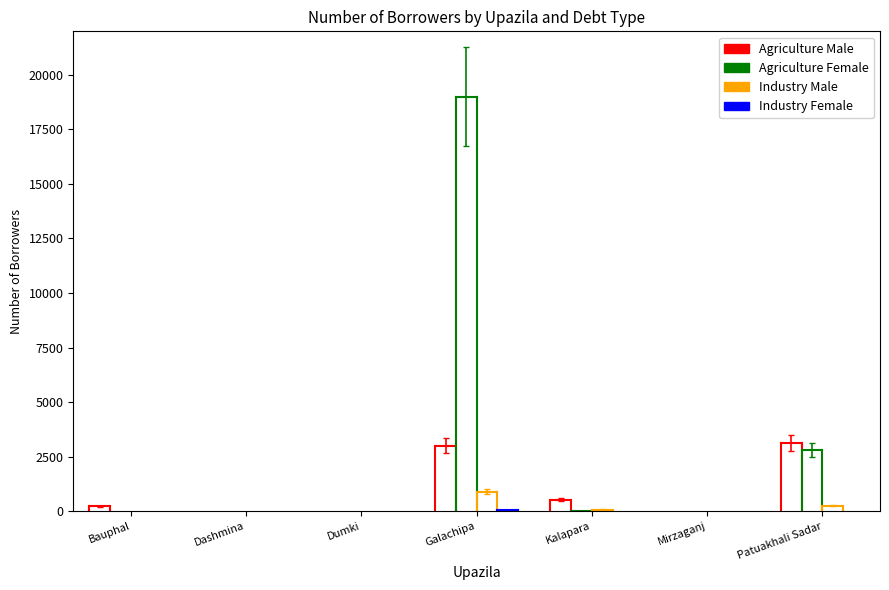

How many interior local valleys does the Agriculture Female series have?

1